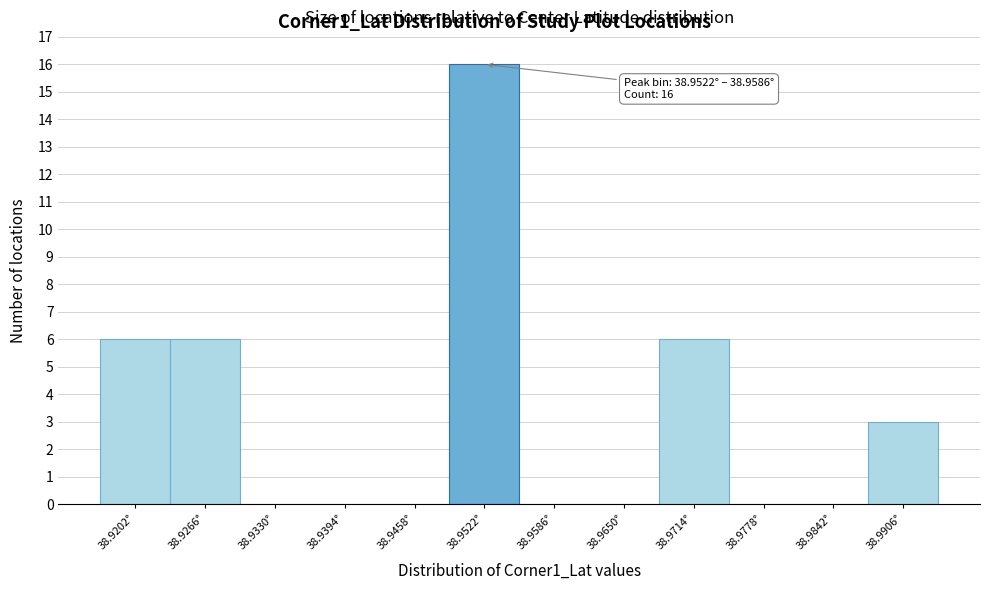

Reading right to left, list all the values displayed in this chart.

38.9906°=3	38.9842°=0	38.9778°=0	38.9714°=6	38.9650°=0	38.9586°=0	38.9522°=16	38.9458°=0	38.9394°=0	38.9330°=0	38.9266°=6	38.9202°=6